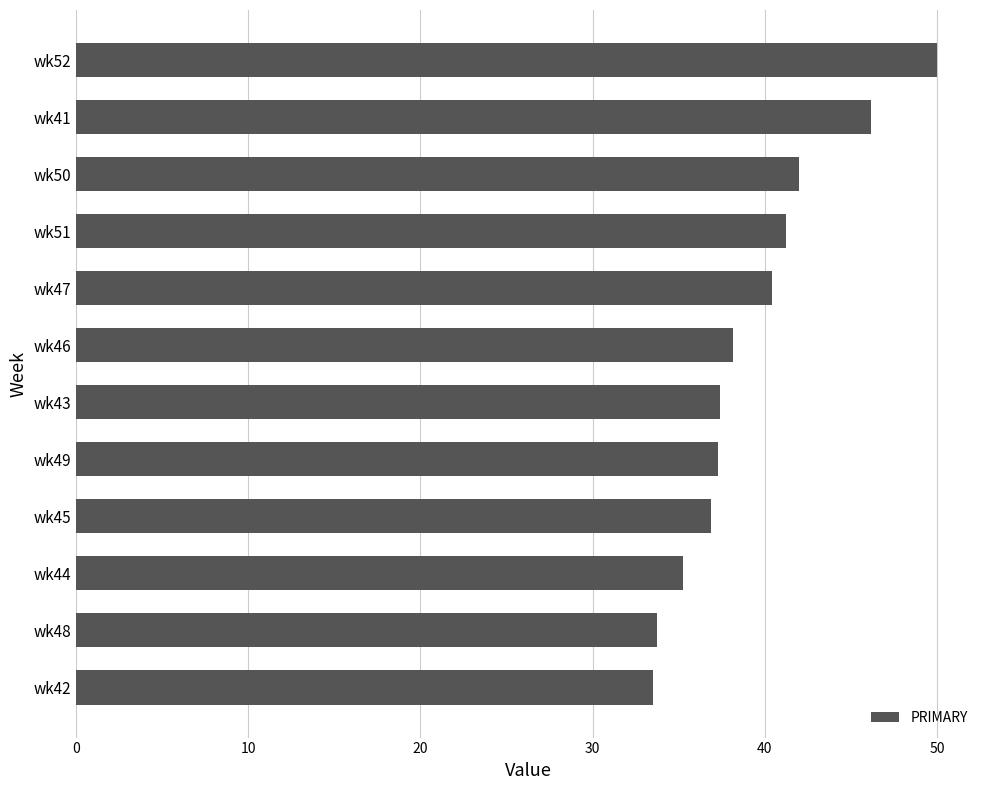

The value at wk50 is 9.1. True or false?

False